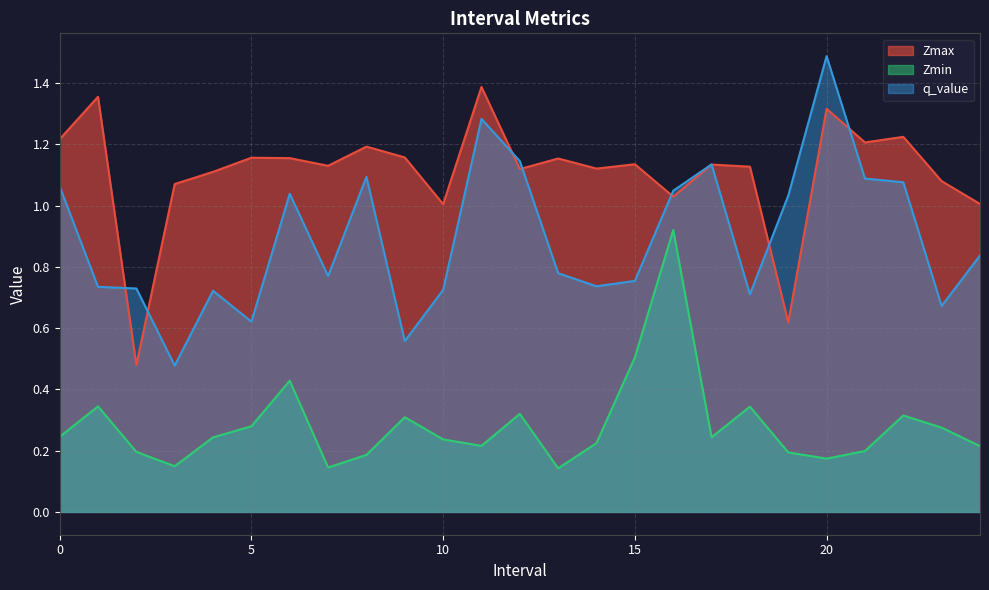

What is the label of the 20th point from the left?

19.0